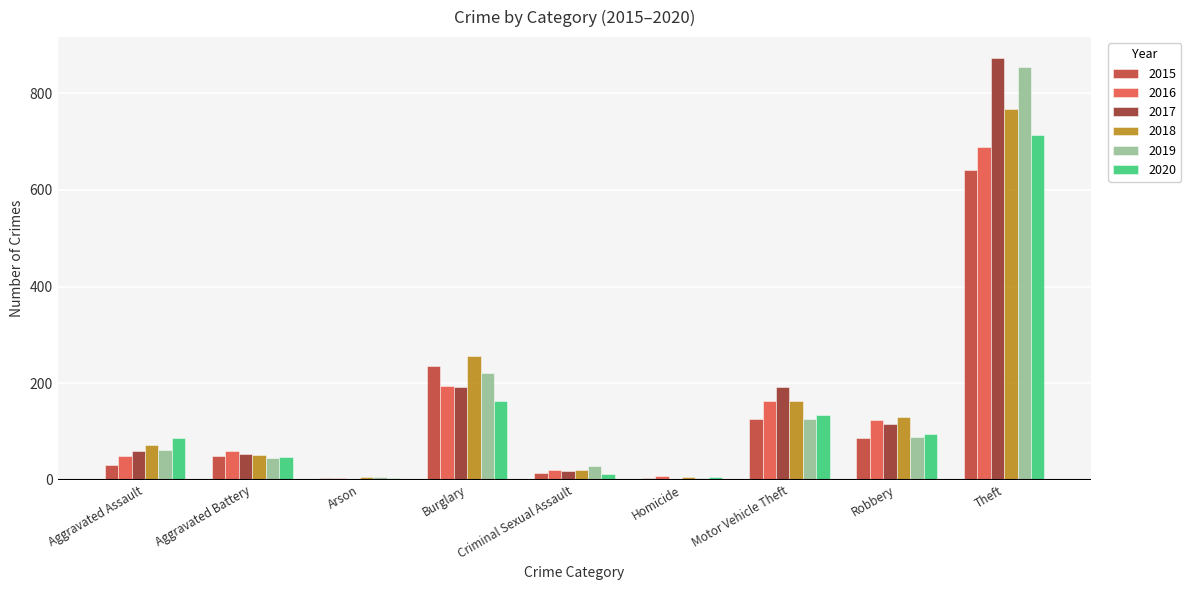

Is it true that 2017 equals 170 at Robbery?

False